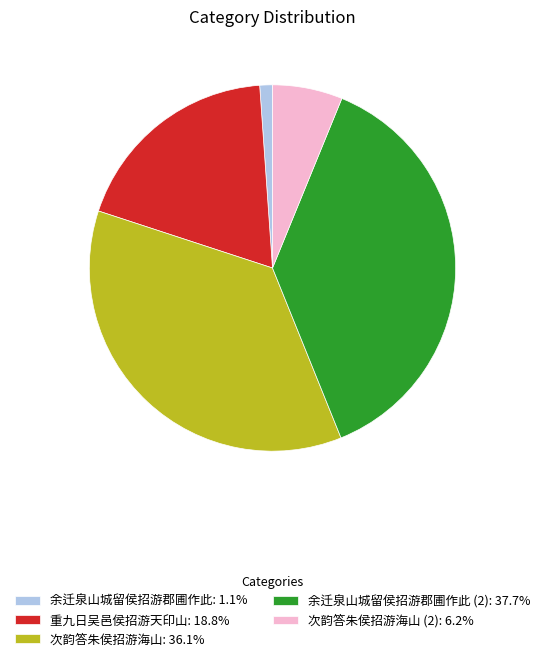

Is there any slice that represents more than half of the pie?

No